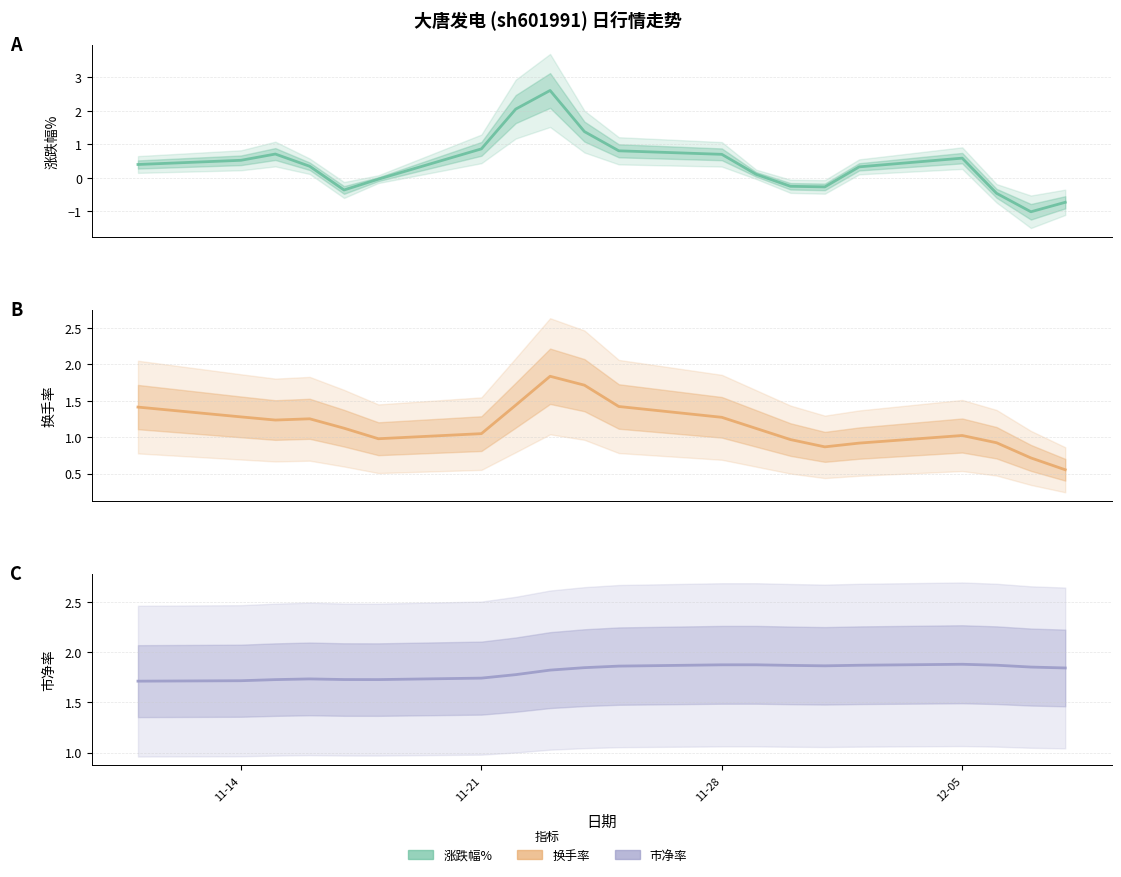

Reading right to left, what are all the values shown in this chart?

涨跌幅%: -0.7	-1.0	-0.5	0.6	0.3	-0.3	-0.3	0.1	0.7	0.8	1.4	2.6	2.1	0.9	-0.0	-0.4	0.3	0.7	0.5	0.4
换手率: 0.6	0.7	0.9	1.0	0.9	0.9	1.0	1.1	1.3	1.4	1.7	1.8	1.4	1.0	1.0	1.1	1.3	1.2	1.3	1.4
市净率: 1.8	1.9	1.9	1.9	1.9	1.9	1.9	1.9	1.9	1.9	1.8	1.8	1.8	1.7	1.7	1.7	1.7	1.7	1.7	1.7